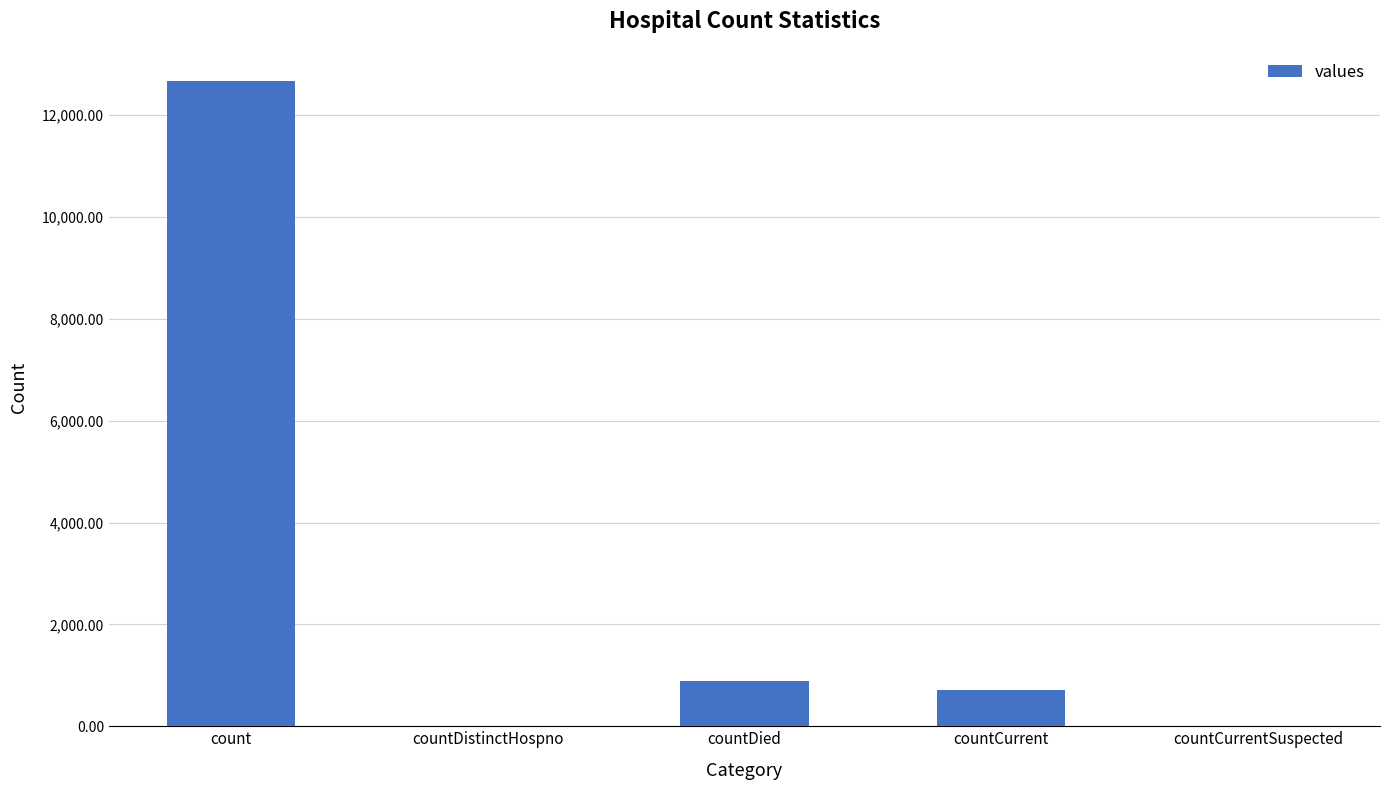

Is it true that the value at countCurrent is 704?

True